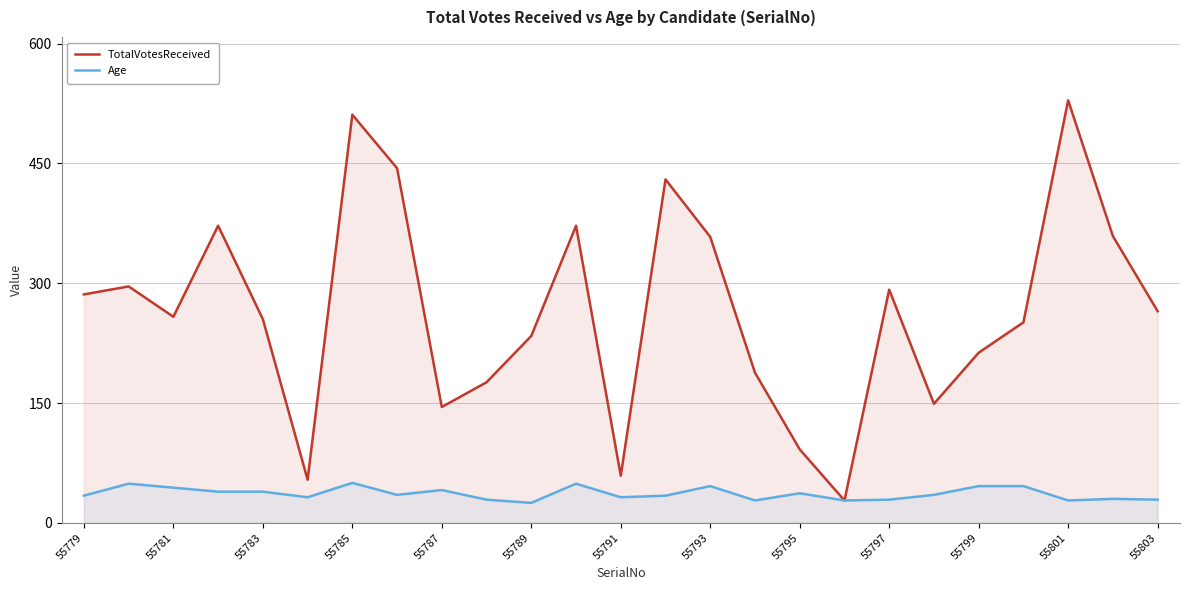

Does the chart display data point markers on the line(s)?

No